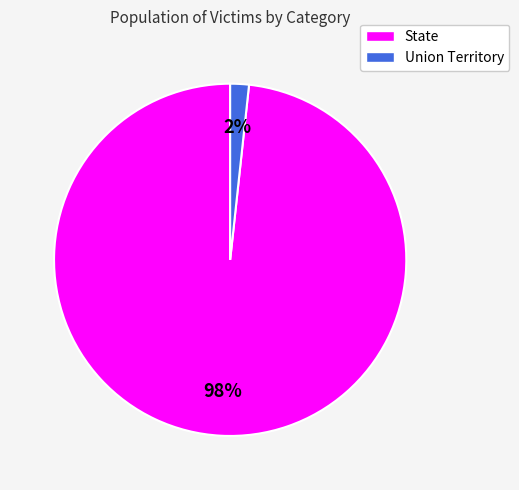

To the nearest percent, what is the average slice percentage?

50%